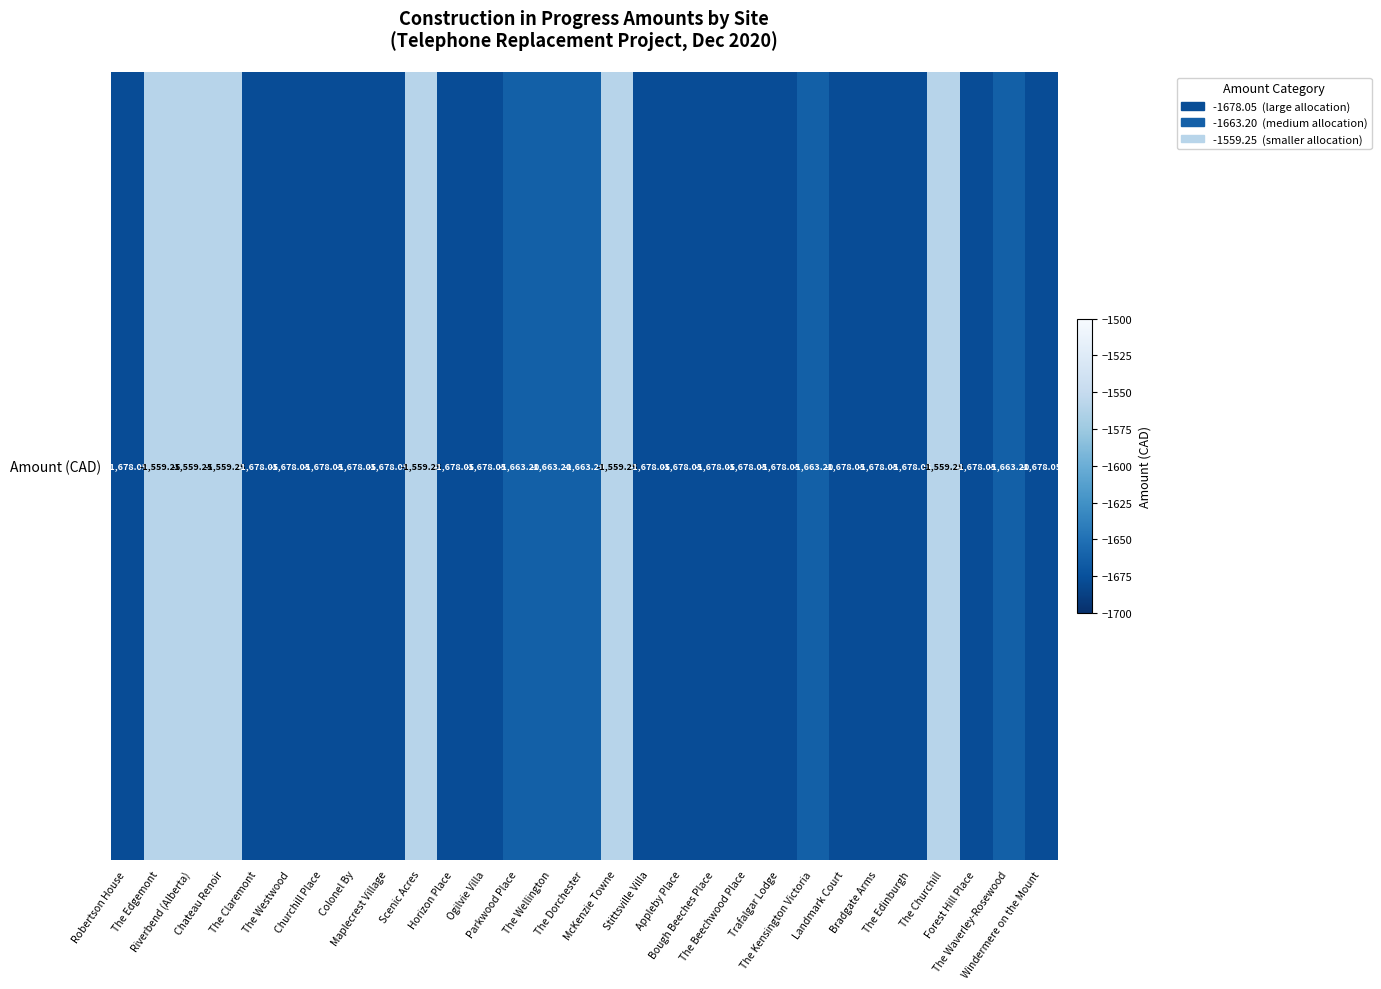

List the labels in order of value, largest first.

The Edgemont, Riverbend (Alberta), Chateau Renoir, Scenic Acres, McKenzie Towne, The Churchill, Parkwood Place, The Wellington, The Dorchester, The Kensington Victoria, The Waverley-Rosewood, Robertson House, The Claremont, The Westwood, Churchill Place, Colonel By, Maplecrest Village, Horizon Place, Ogilvie Villa, Stittsville Villa, Appleby Place, Bough Beeches Place, The Beechwood Place, Trafalgar Lodge, Landmark Court, Bradgate Arms, The Edinburgh, Forest Hill Place, Windermere on the Mount